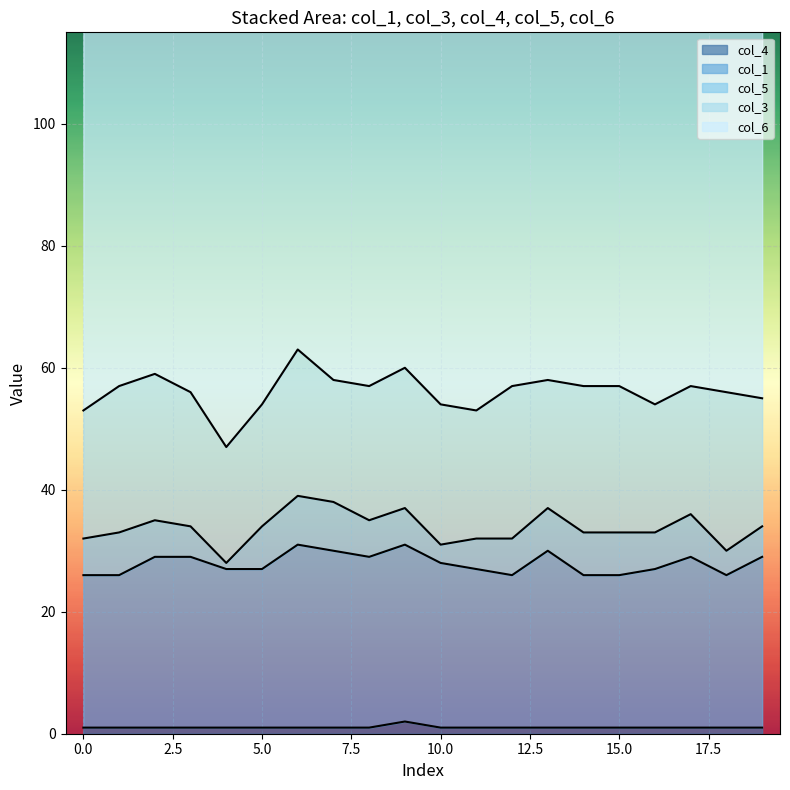

What are all the series names shown in the legend?

col_6, col_5, col_3, col_1, col_4